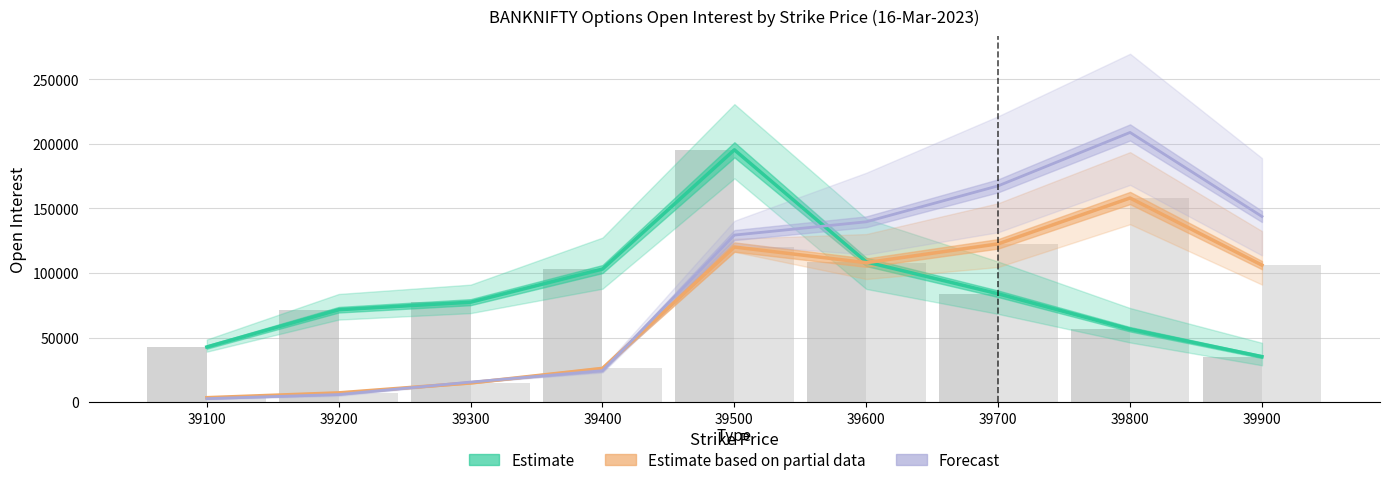

Between 39700 and 39400, which is larger?

39400